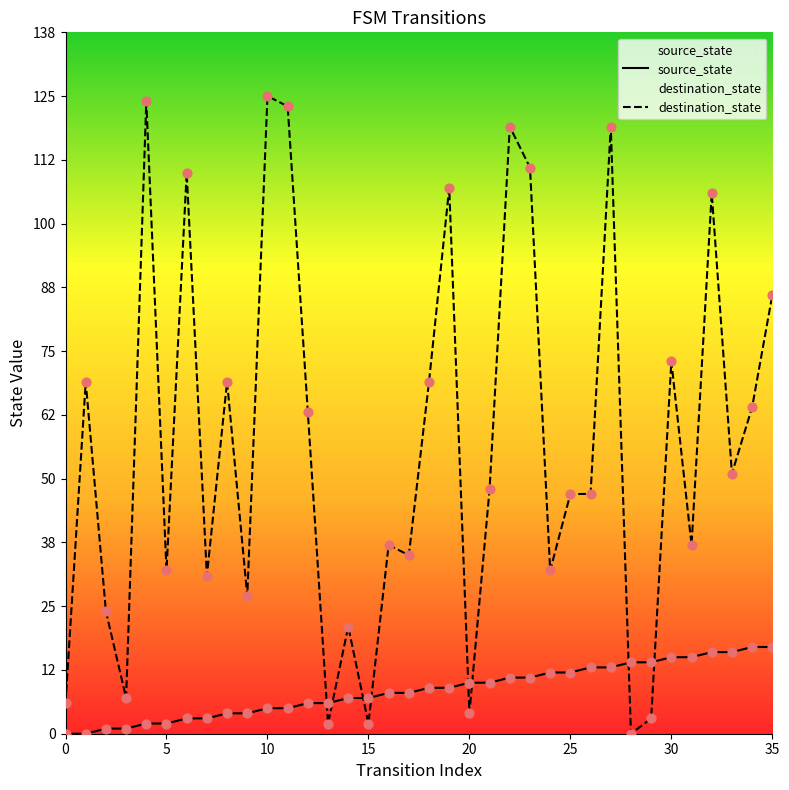

What are all the series names shown in the legend?

source_state, destination_state